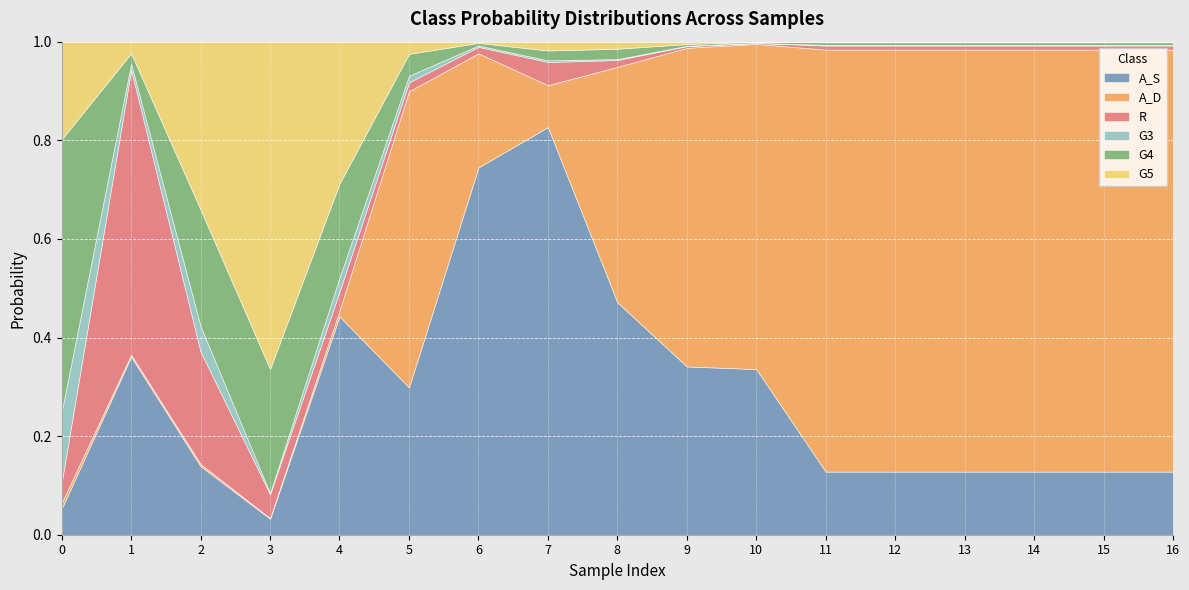

Which label corresponds to the largest value in the chart?

11